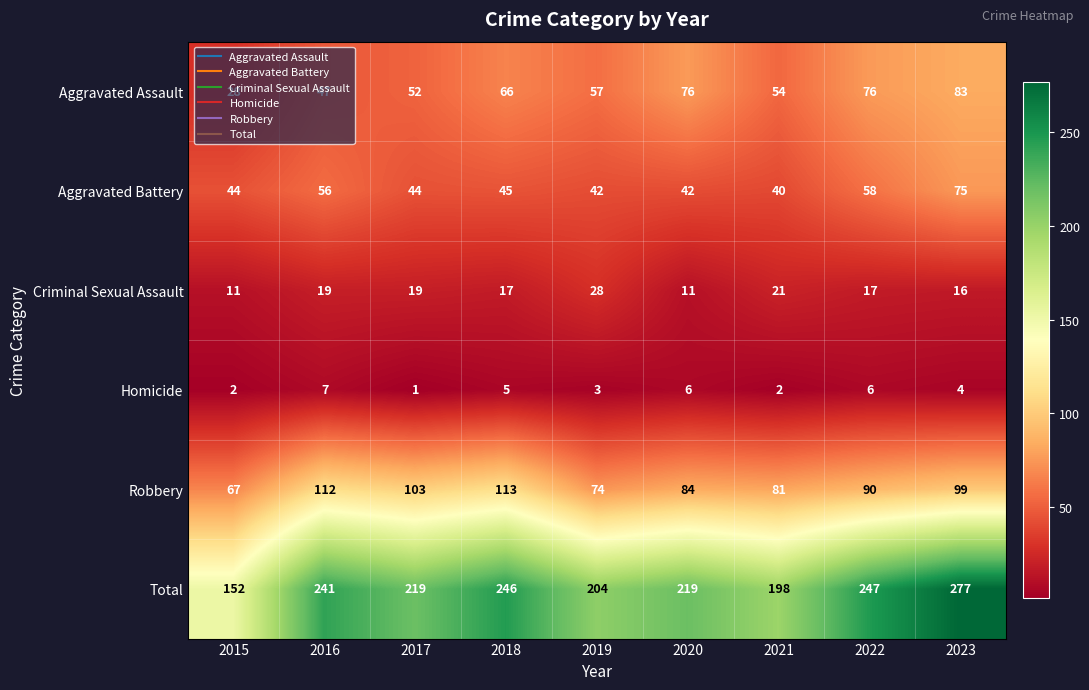

The Homicide series shows 2 at 2022. True or false?

False